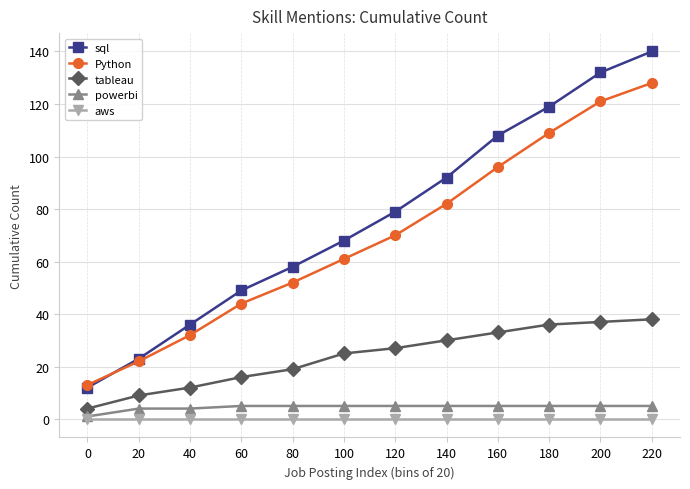

How many distinct data groups are displayed?

5